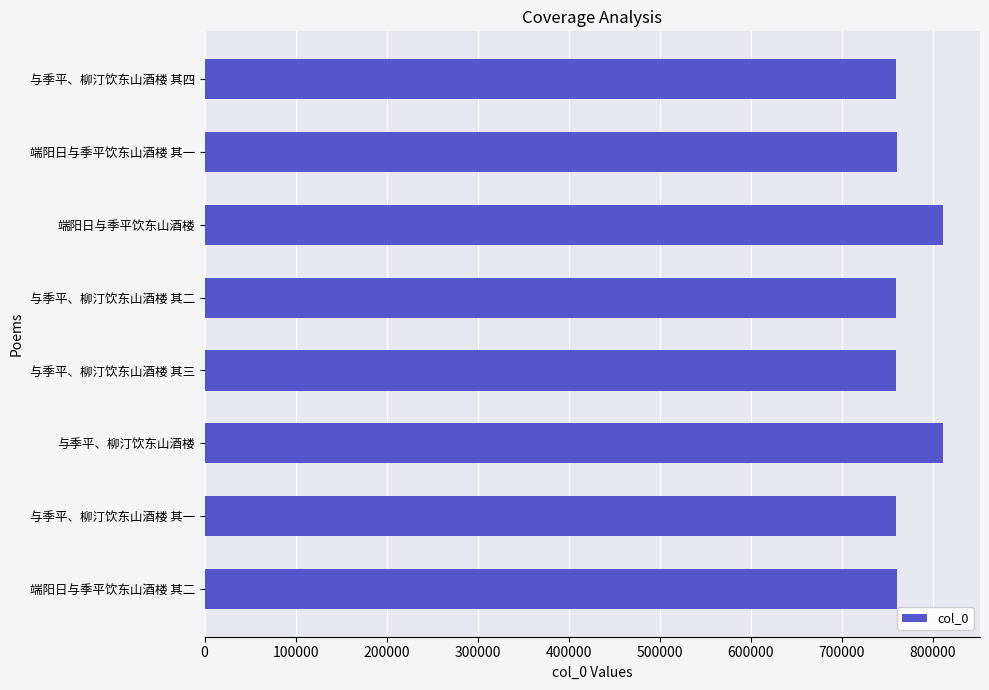

What is the ratio of the value at 与季平、柳汀饮东山酒楼 其三 to the value at 端阳日与季平饮东山酒楼 其一?

1.0